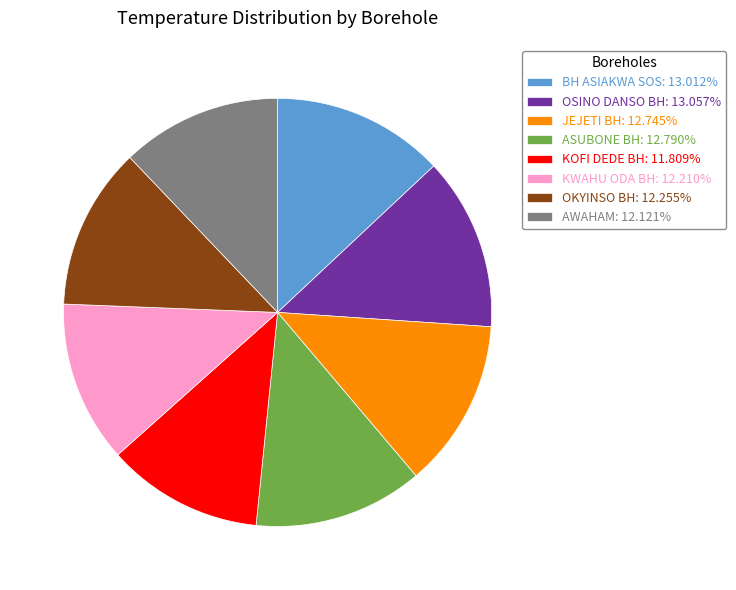

Count the number of slices in the pie.

8